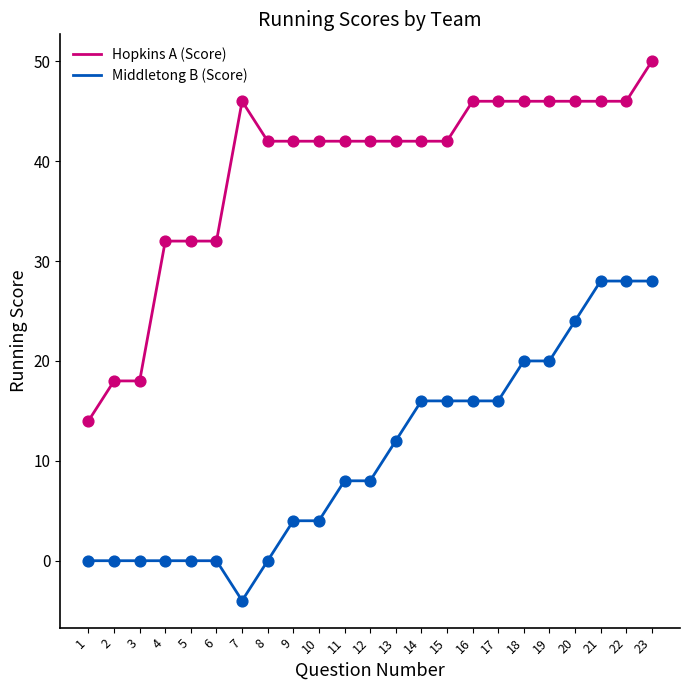

True or false: Hopkins A (Score) and Middletong B (Score) cross at least once.

False